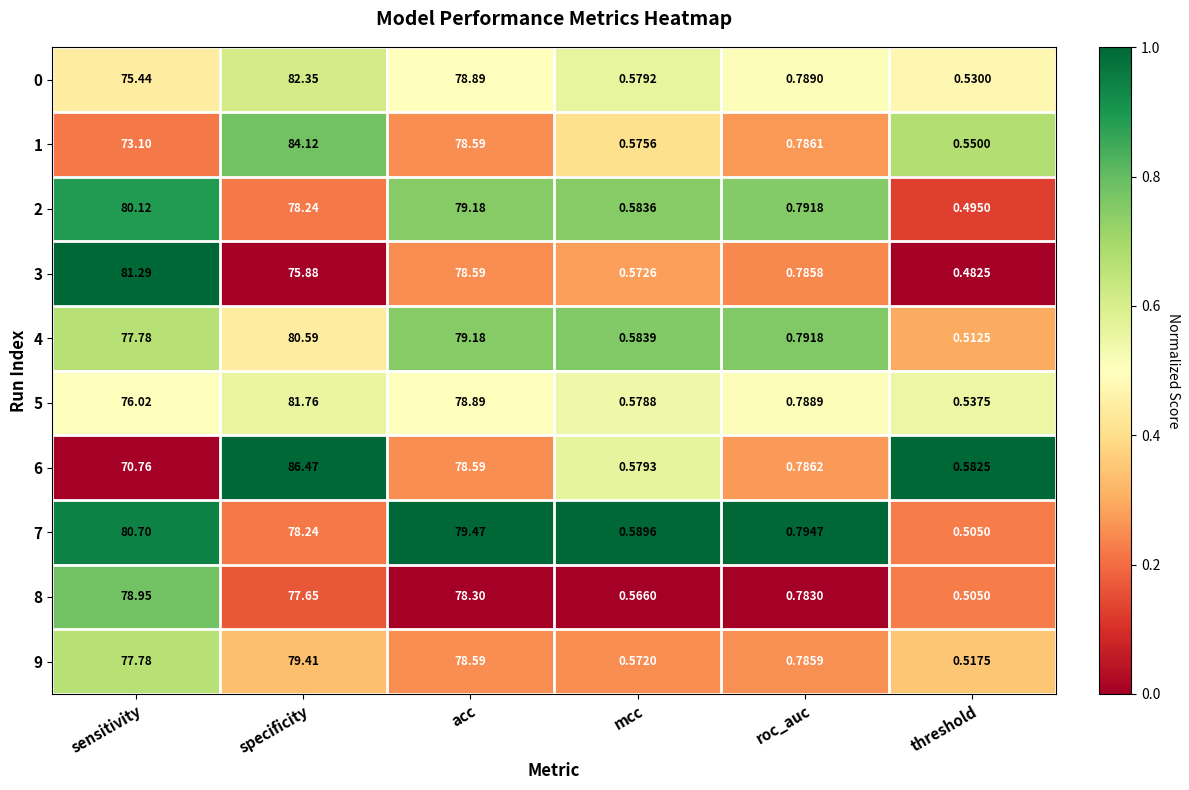

Rank the categories by 0 value from lowest to highest.

threshold, mcc, roc_auc, sensitivity, acc, specificity